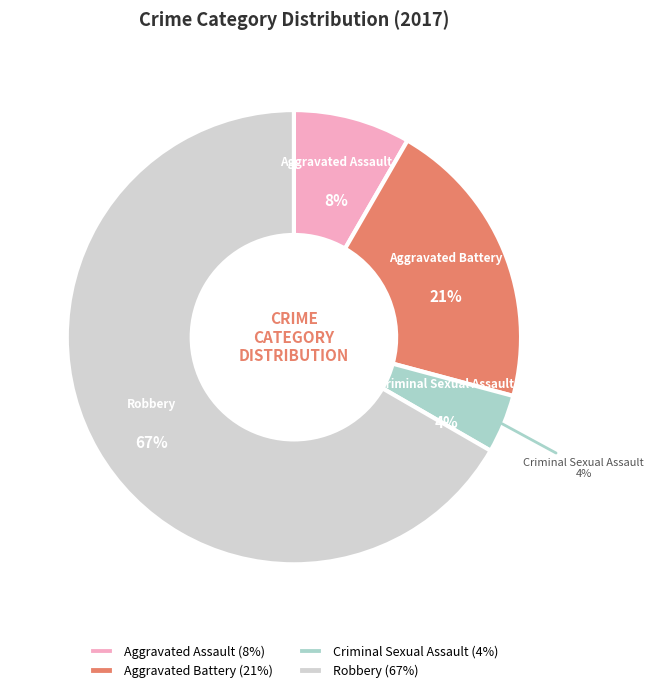

What is the smallest slice in the pie chart?

Criminal Sexual Assault